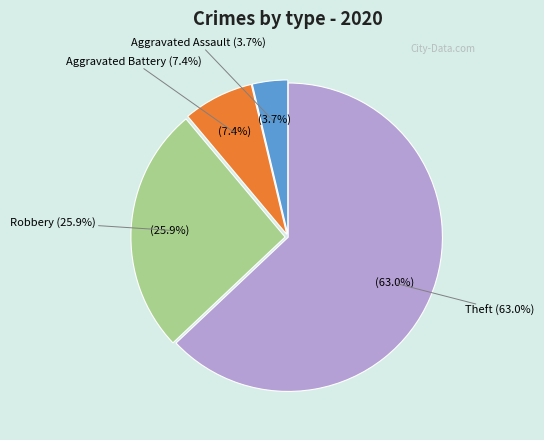

Is Theft the majority of the pie?

Yes